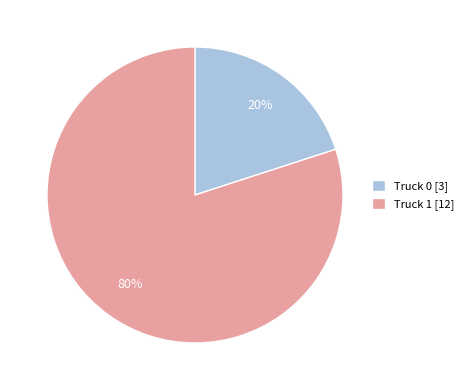

Is the sum of Truck 0 and Truck 1 greater than half?

Yes